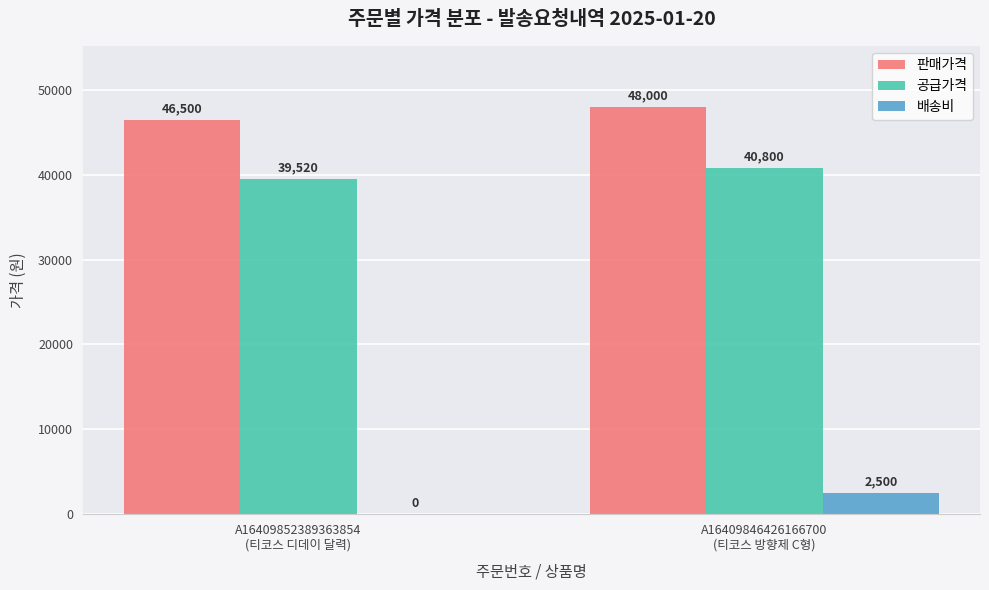

How many groups of bars are there?

2